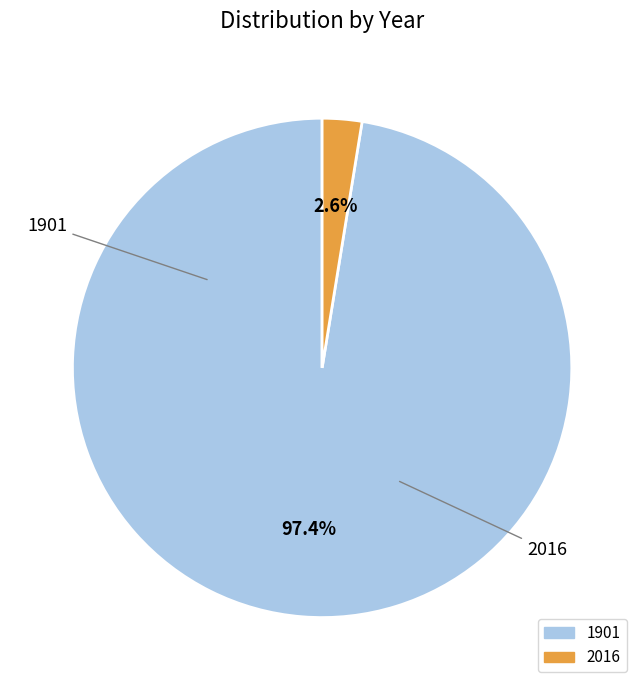

Which has a higher value, 1901 or 2016?

1901